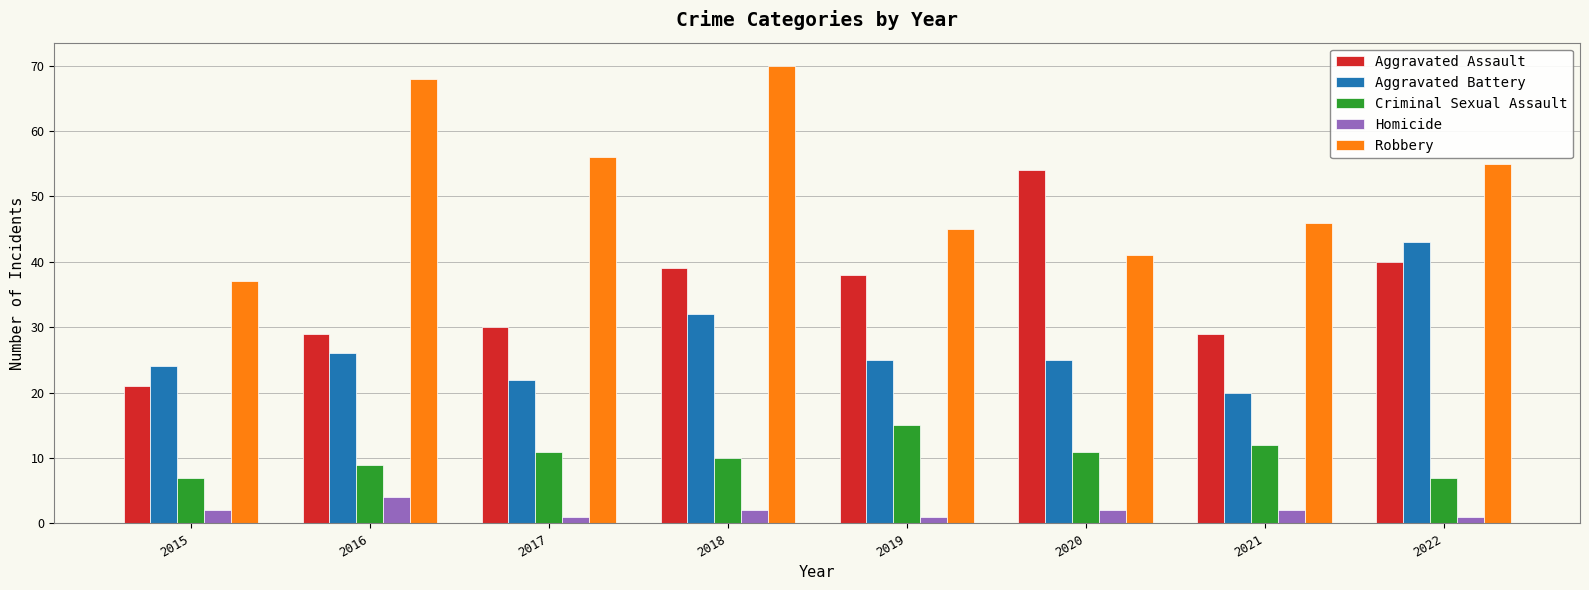

How many values in the Homicide series are below 2?

3